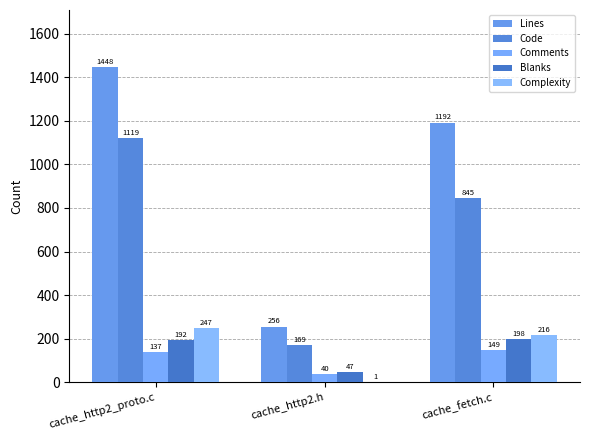

What is the highest value of the Blanks series?

198